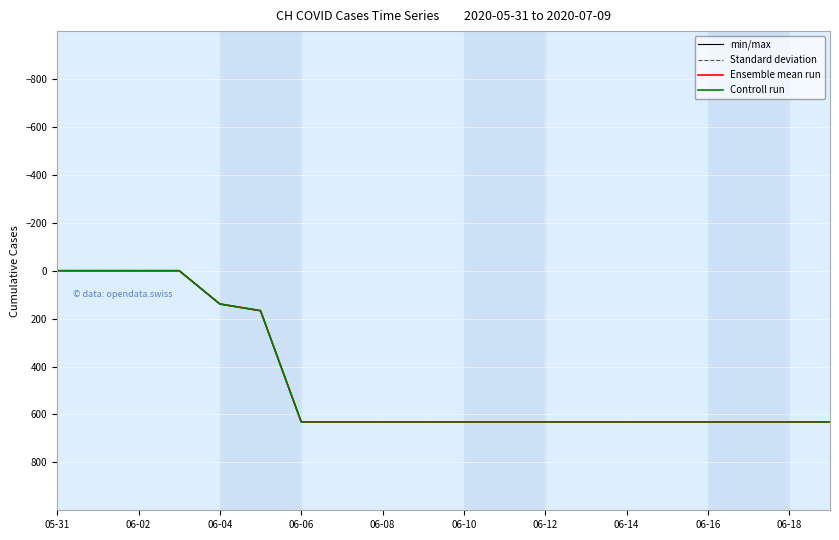

Is this an area chart (filled region under the line)?

No